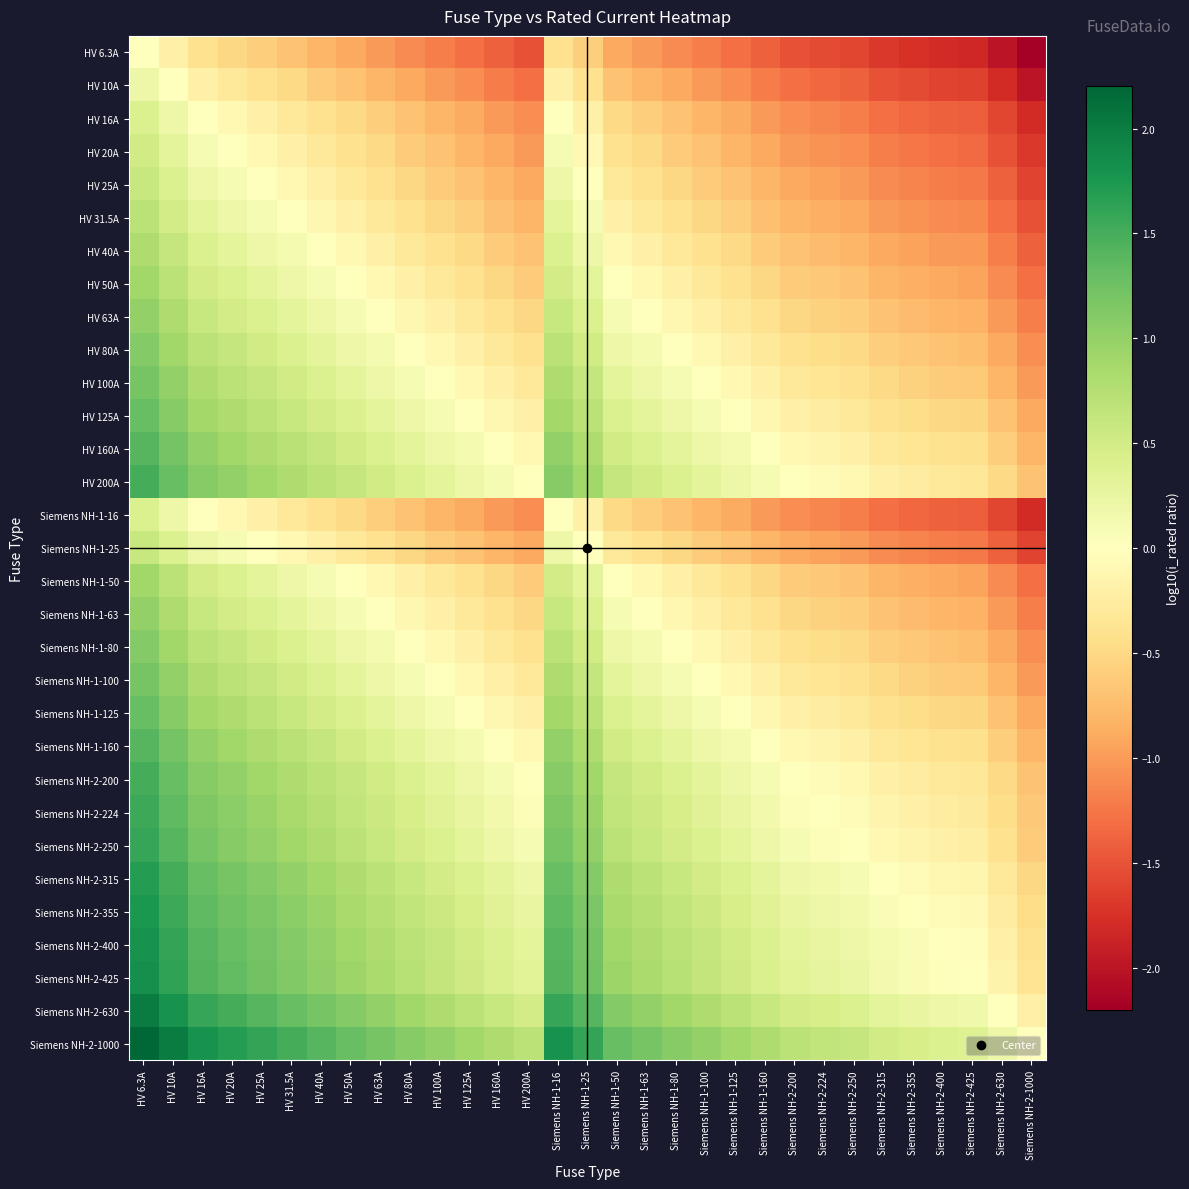

At how many categories does at least one series exceed 0?

31